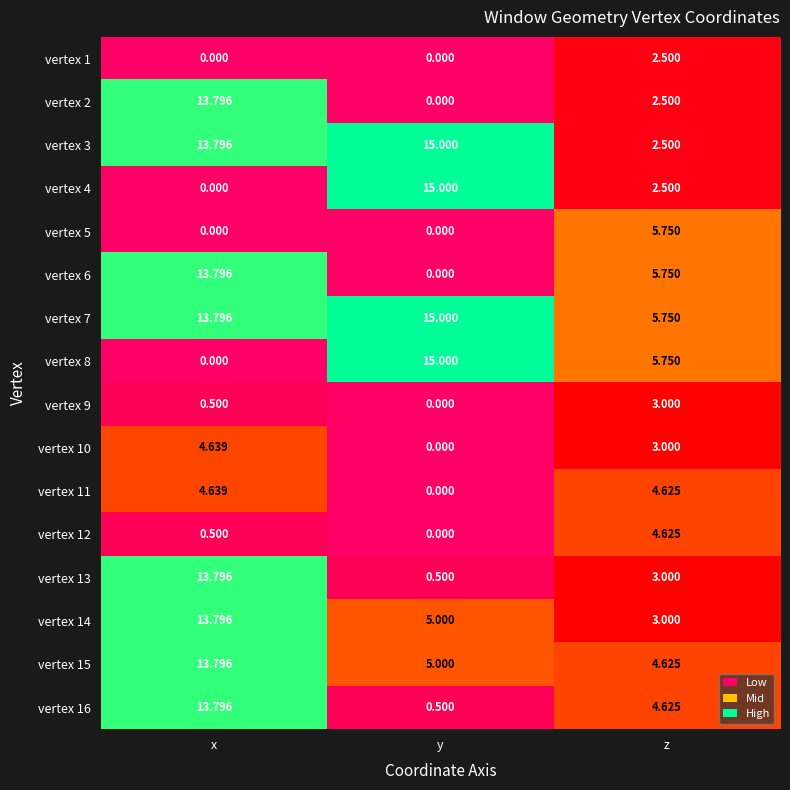

How many values in the vertex 4 series exceed 2?

2